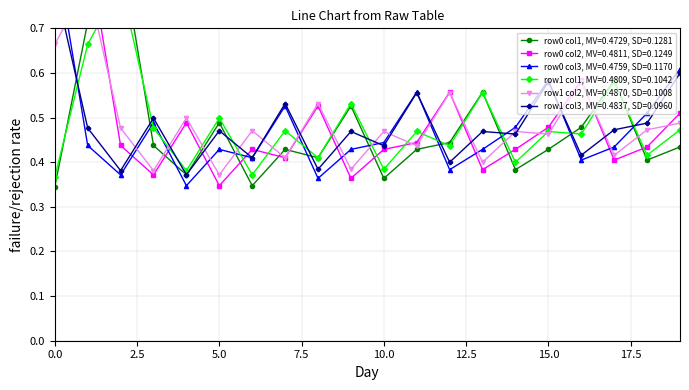

True or false: row1_col3 has more than 0 interior local peaks.

True